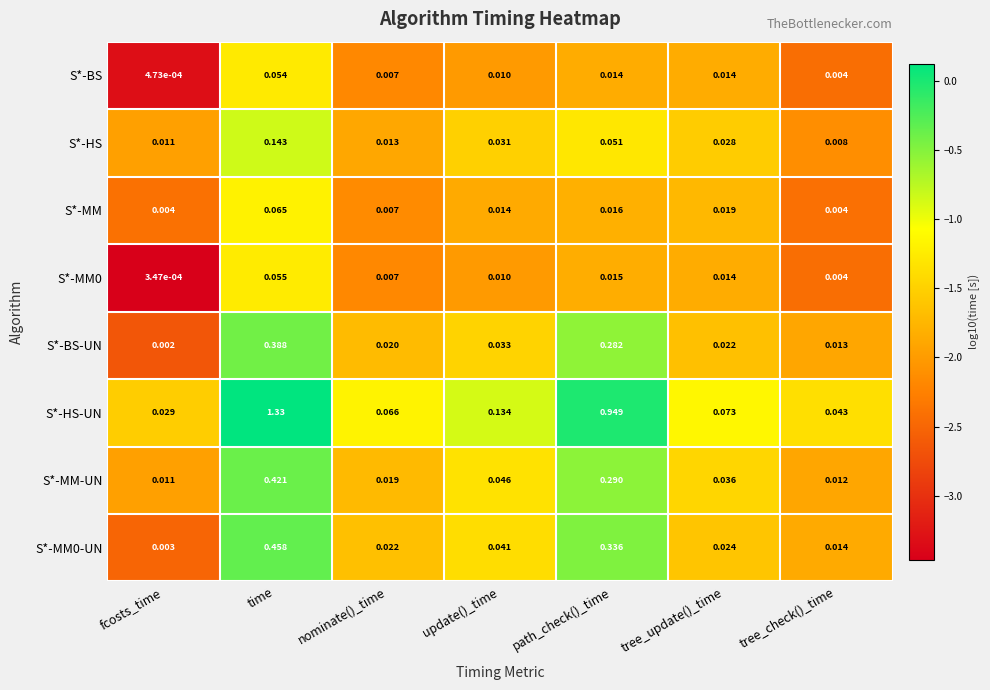

Rank the categories by S*-MM0 value from lowest to highest.

fcosts_time, tree_check()_time, nominate()_time, update()_time, tree_update()_time, path_check()_time, time